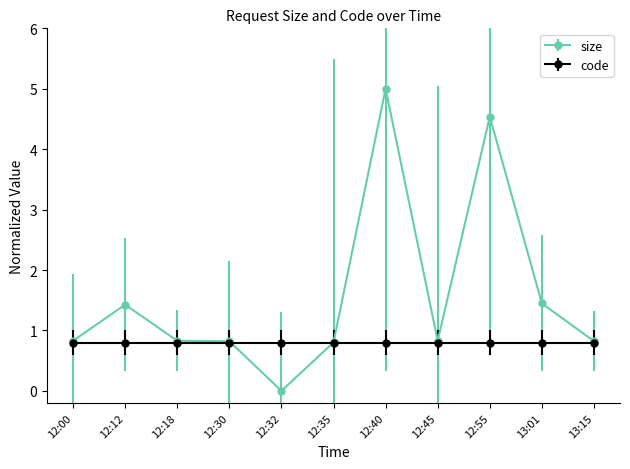

Which series has the largest total across all categories?

size